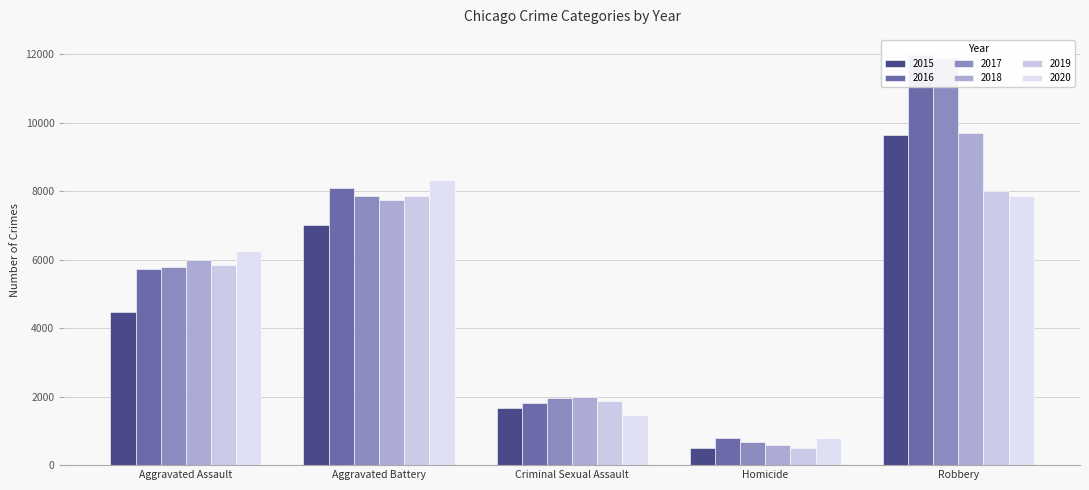

What is the greatest value displayed?

11960